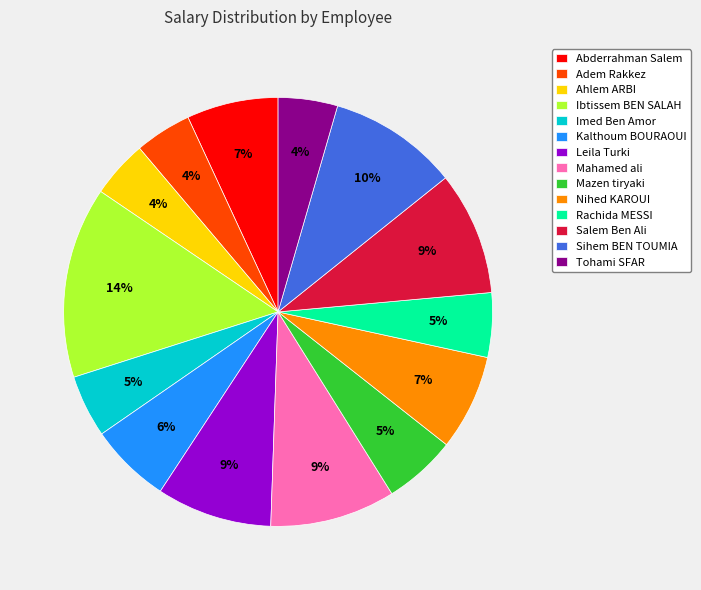

How many slices are in this pie chart?

14